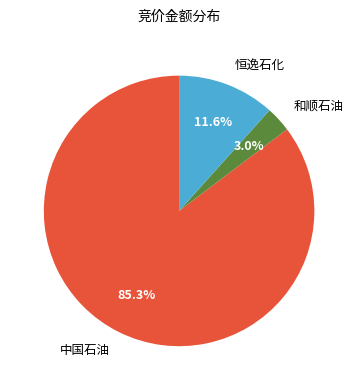

Which category has the smallest portion of the pie?

和顺石油